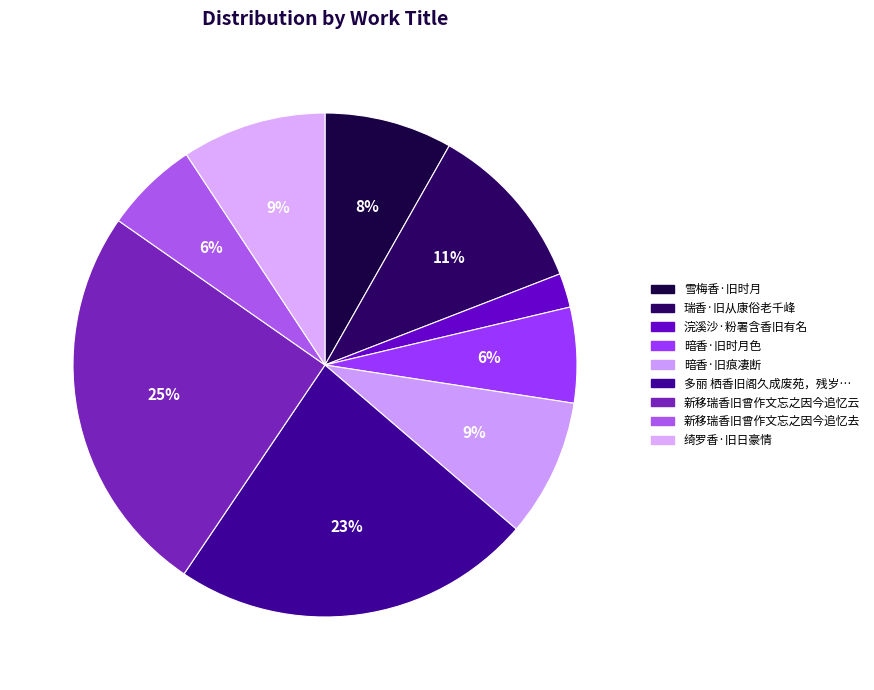

What is the change in value from 雪梅香·旧时月 to 新移瑞香旧曾作文忘之因今追忆云?

+586630